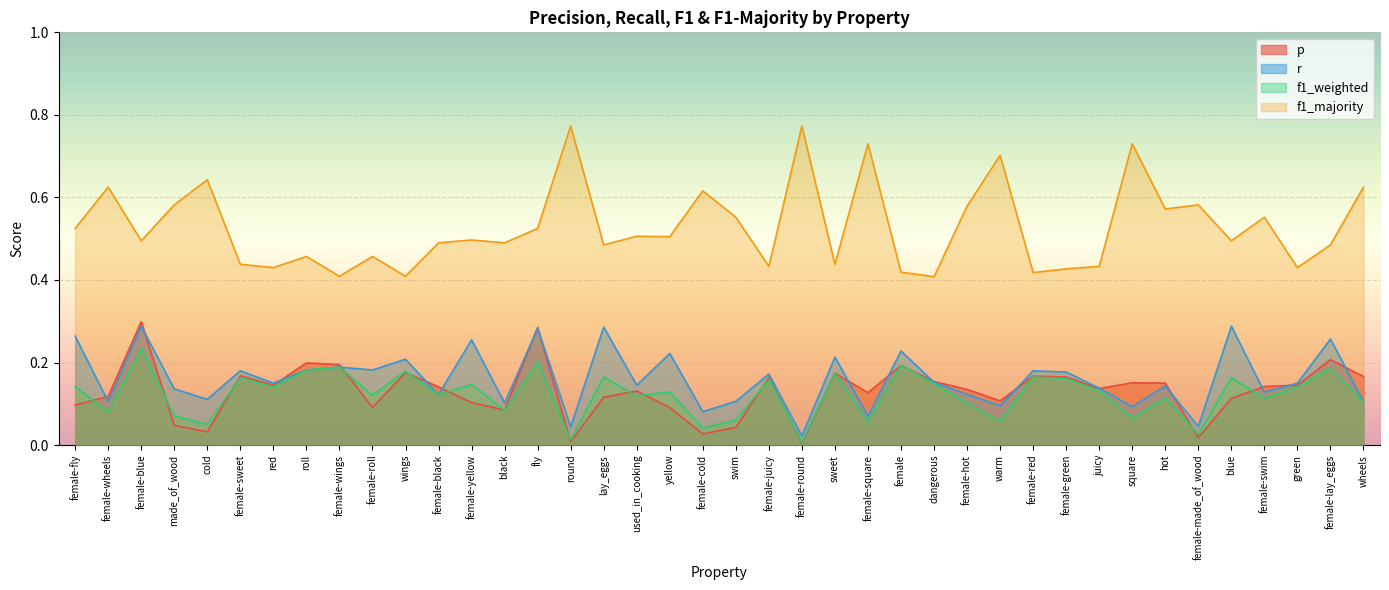

Reading left to right, what are all the values shown in this chart?

p: 0.1	0.1	0.3	0.0	0.0	0.2	0.1	0.2	0.2	0.1	0.2	0.1	0.1	0.1	0.3	0.0	0.1	0.1	0.1	0.0	0.0	0.2	0.0	0.2	0.1	0.2	0.2	0.1	0.1	0.2	0.2	0.1	0.2	0.1	0.0	0.1	0.1	0.1	0.2	0.2
r: 0.3	0.1	0.3	0.1	0.1	0.2	0.1	0.2	0.2	0.2	0.2	0.1	0.3	0.1	0.3	0.0	0.3	0.1	0.2	0.1	0.1	0.2	0.0	0.2	0.1	0.2	0.2	0.1	0.1	0.2	0.2	0.1	0.1	0.1	0.0	0.3	0.1	0.1	0.3	0.1
f1_weighted: 0.1	0.1	0.2	0.1	0.1	0.2	0.1	0.2	0.2	0.1	0.2	0.1	0.1	0.1	0.2	0.0	0.2	0.1	0.1	0.0	0.1	0.2	0.0	0.2	0.1	0.2	0.1	0.1	0.1	0.2	0.2	0.1	0.1	0.1	0.0	0.2	0.1	0.1	0.2	0.1
f1_majority: 0.5	0.6	0.5	0.6	0.6	0.4	0.4	0.5	0.4	0.5	0.4	0.5	0.5	0.5	0.5	0.8	0.5	0.5	0.5	0.6	0.6	0.4	0.8	0.4	0.7	0.4	0.4	0.6	0.7	0.4	0.4	0.4	0.7	0.6	0.6	0.5	0.6	0.4	0.5	0.6